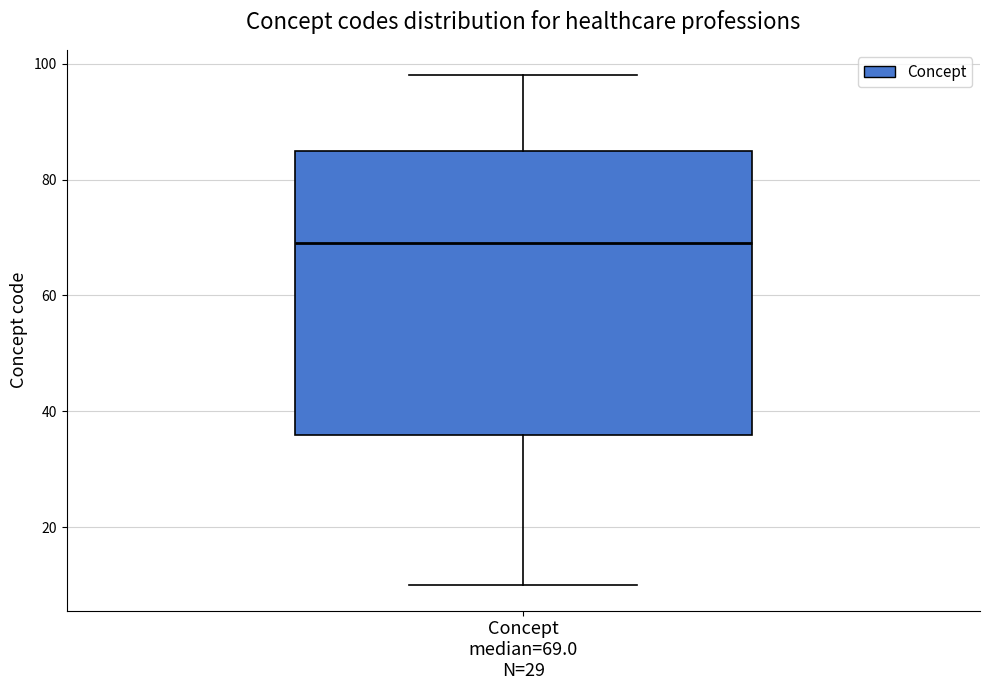

Where is the lower edge of the box for Concept median=69.0 N=29 on the y-axis? The values are not printed on the chart, so give them approximately, as read against the axis.

36